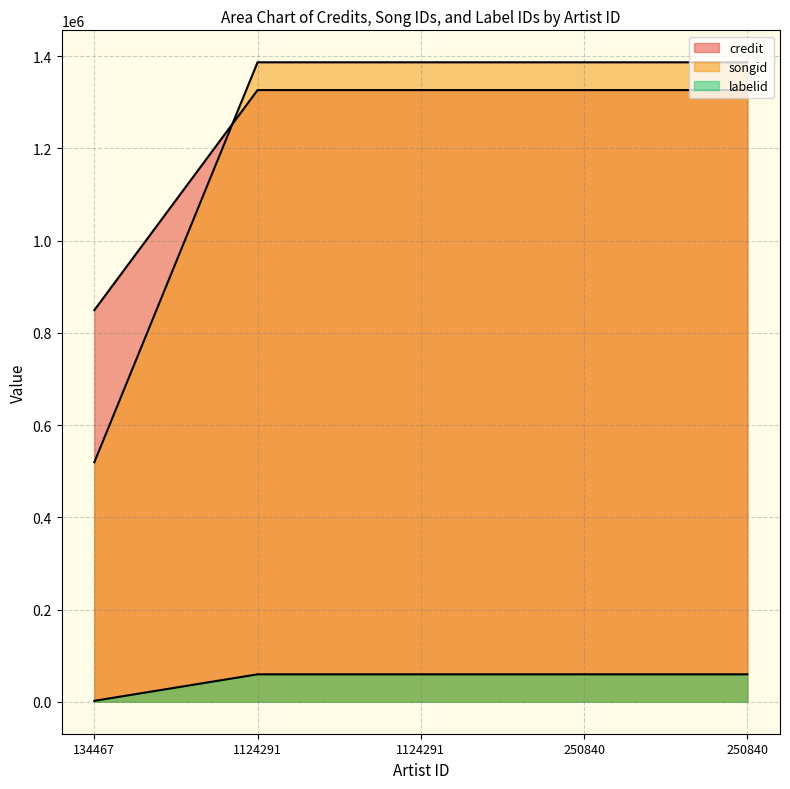

What is the approximate value of credit at 1124291?

1326238